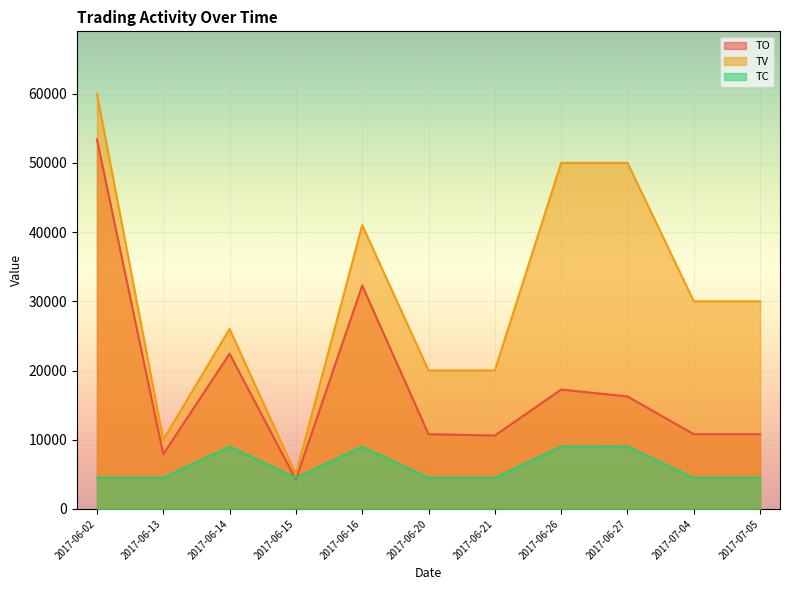

In TC, how many points are lower than both neighbors (excluding endpoints)?

1